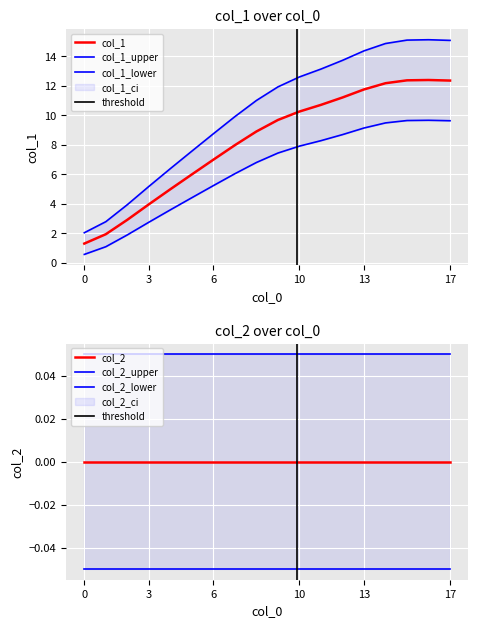

True or false: the data shows 5.7 at 1515845226.

False